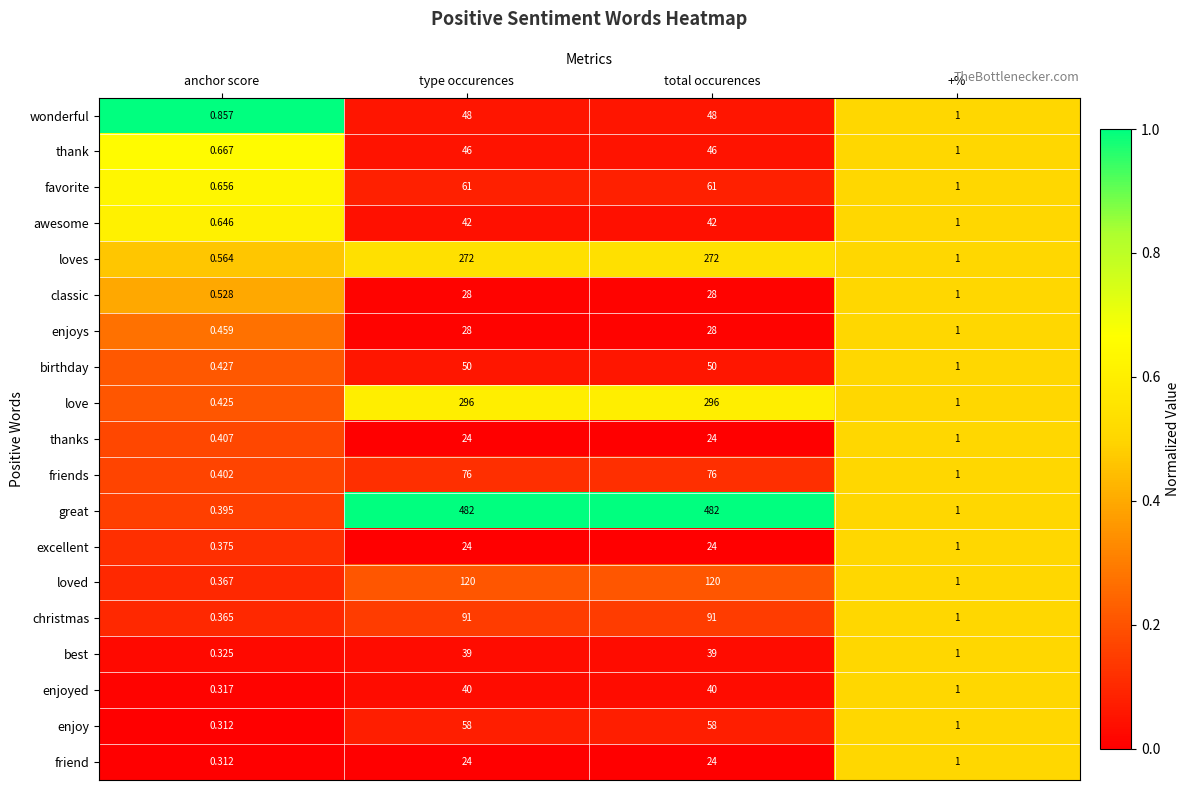

Which category has the lowest value in the awesome series?

anchor score